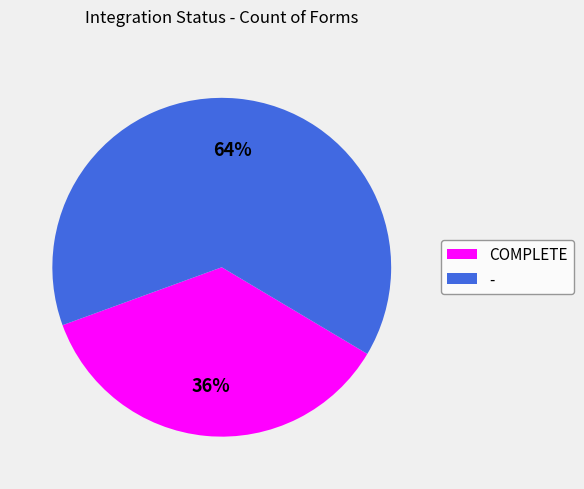

To the nearest percent, what is the average slice percentage?

50%